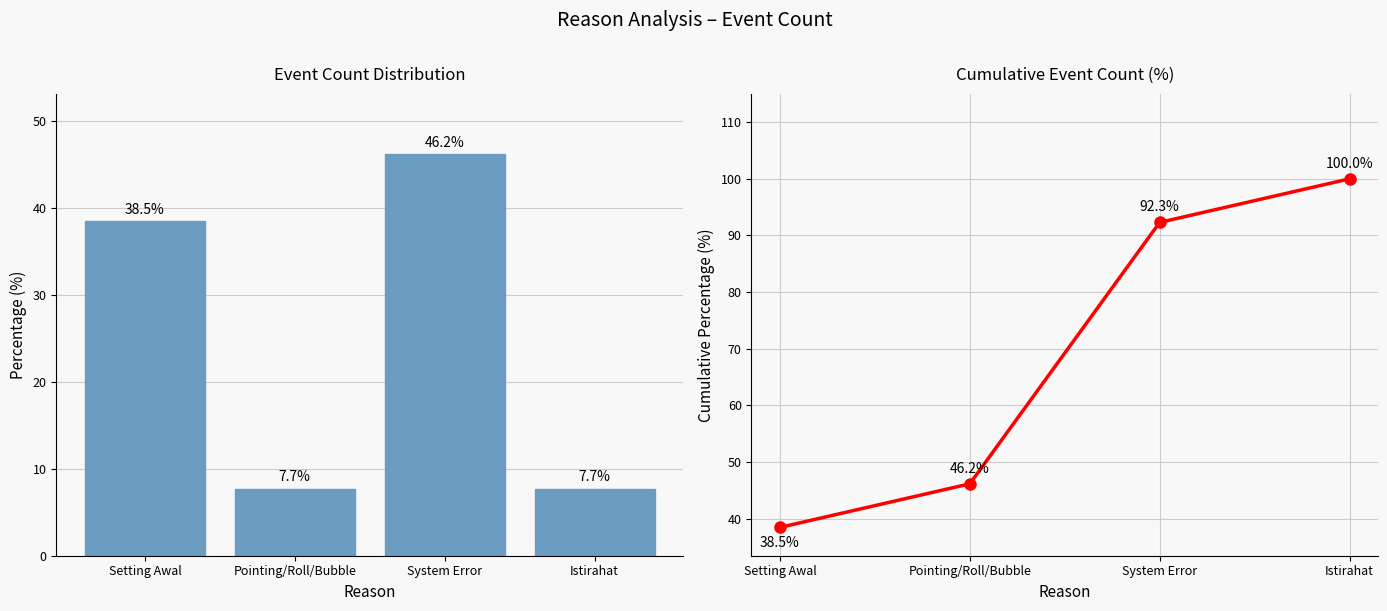

Is the value of Cumulative % at System Error greater than the value of Event Count (%) at Istirahat?

Yes